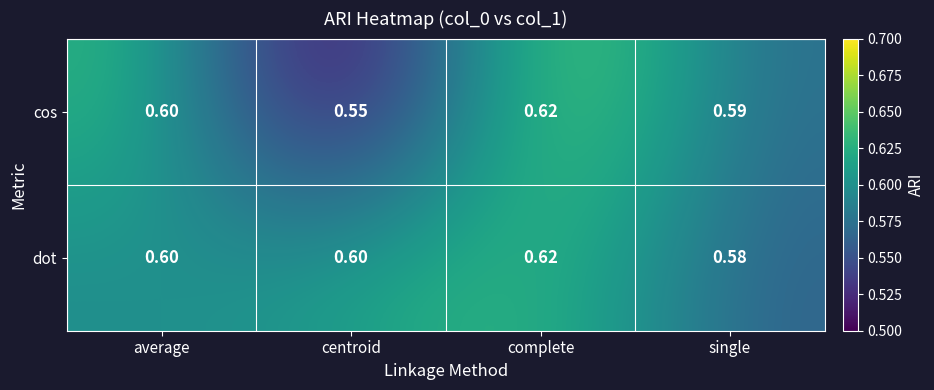

Which series has the widest spread of values?

cos